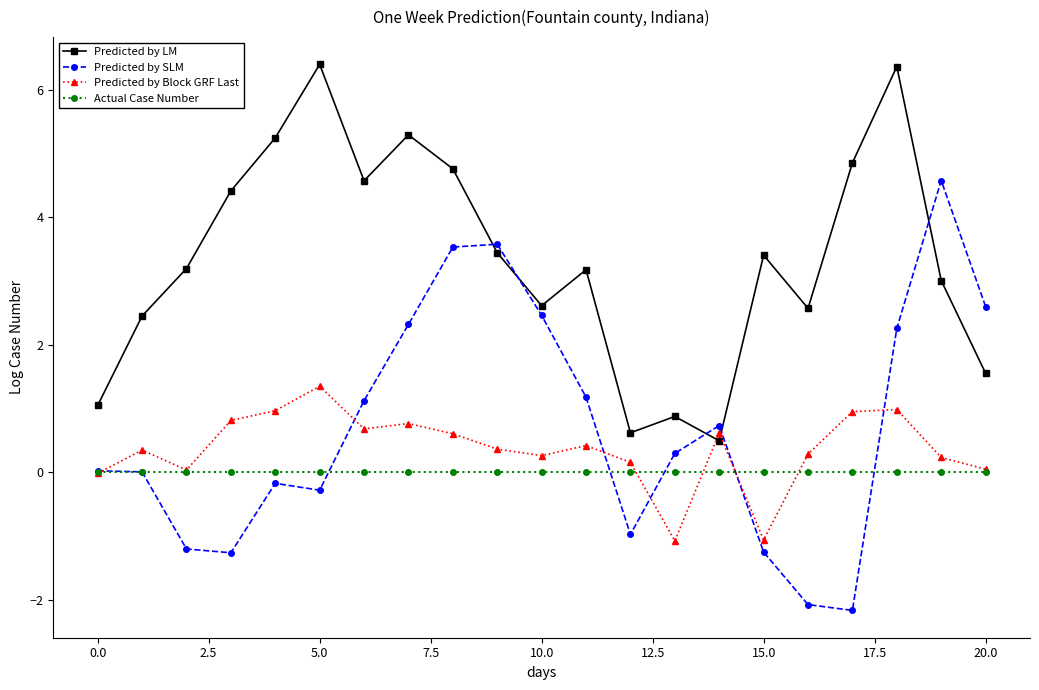

True or false: Predicted by LM and Actual Case Number intersect in this chart.

False